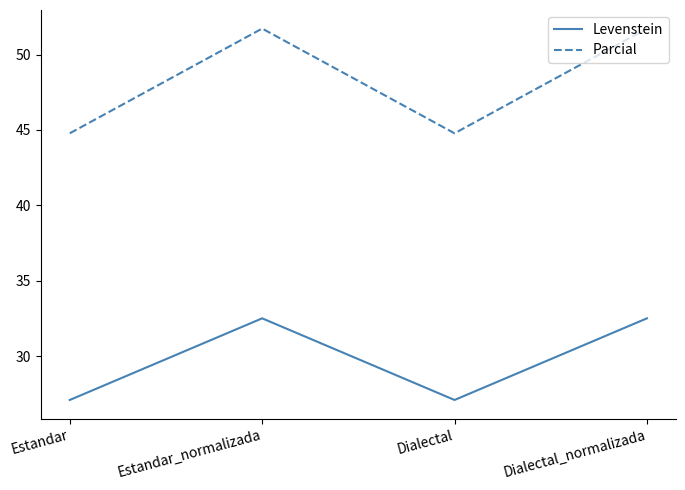

What are all the series names shown in the legend?

Levenstein, Parcial